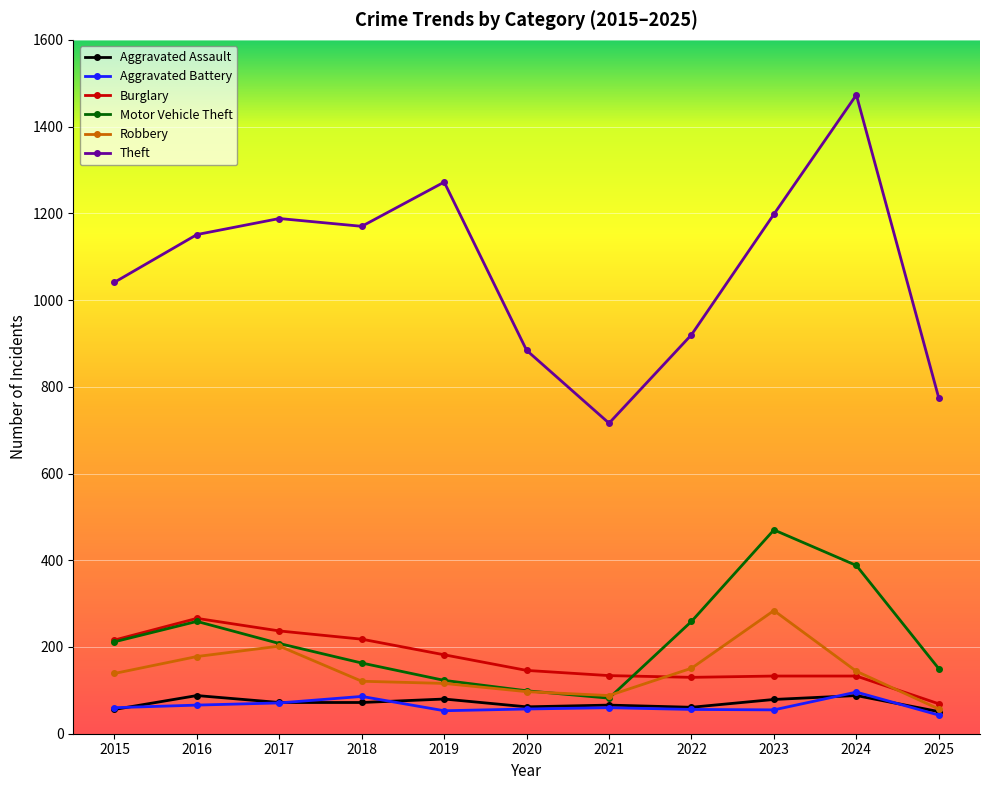

What is the difference between the maximum and minimum values in the Aggravated Assault series?

37